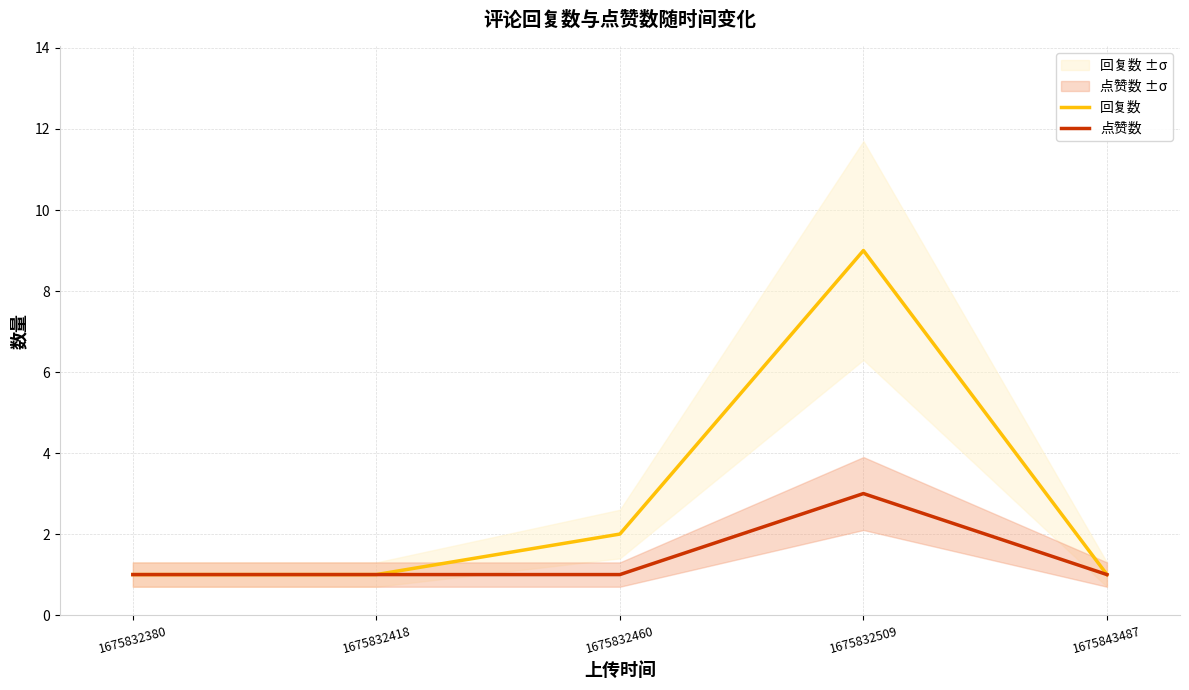

Rank the series by their average value, from highest to lowest.

回复数, 点赞数